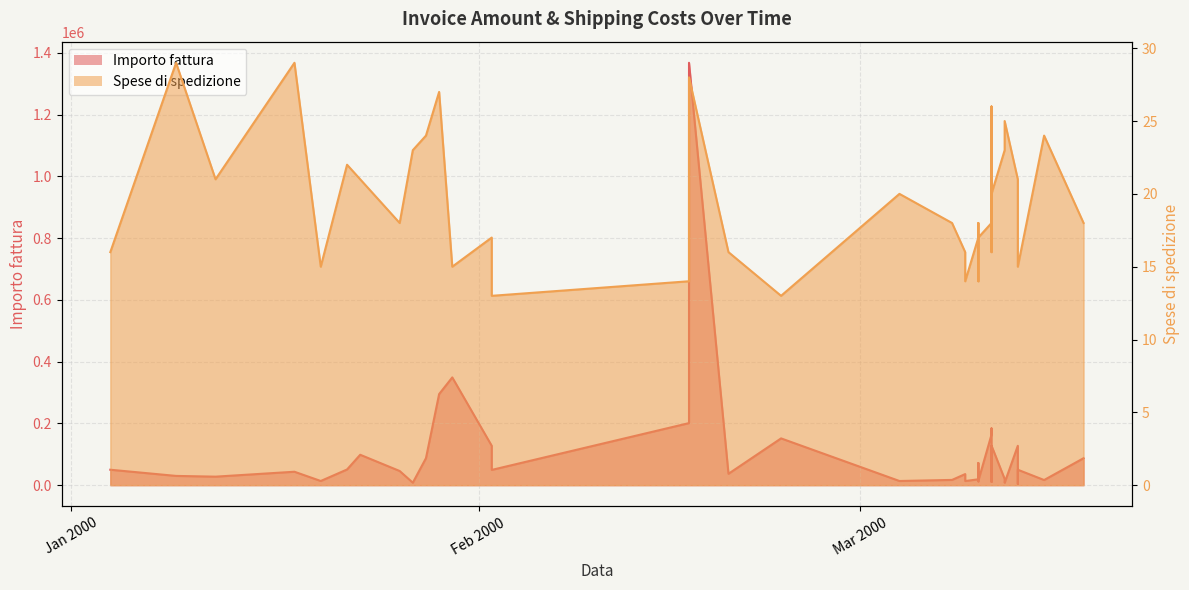

How many interior local peaks does the Importo fattura series have?

11